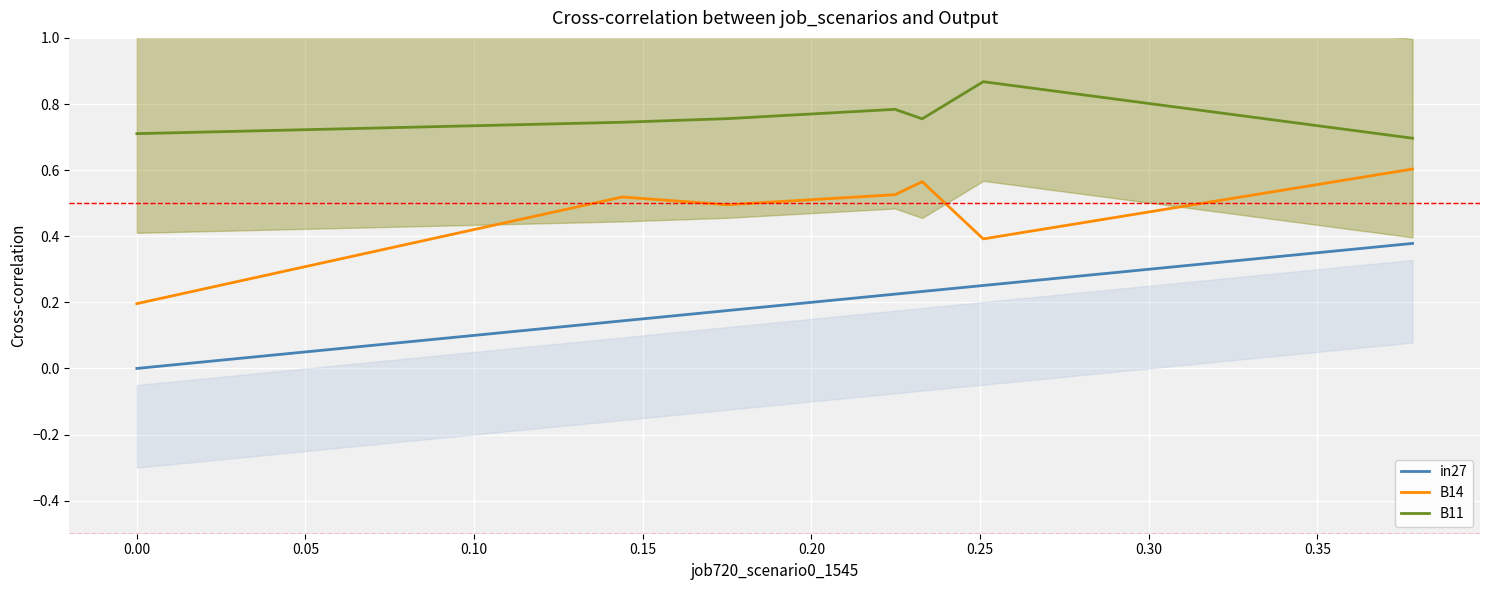

True or false: in27 and B14 cross at least once.

False